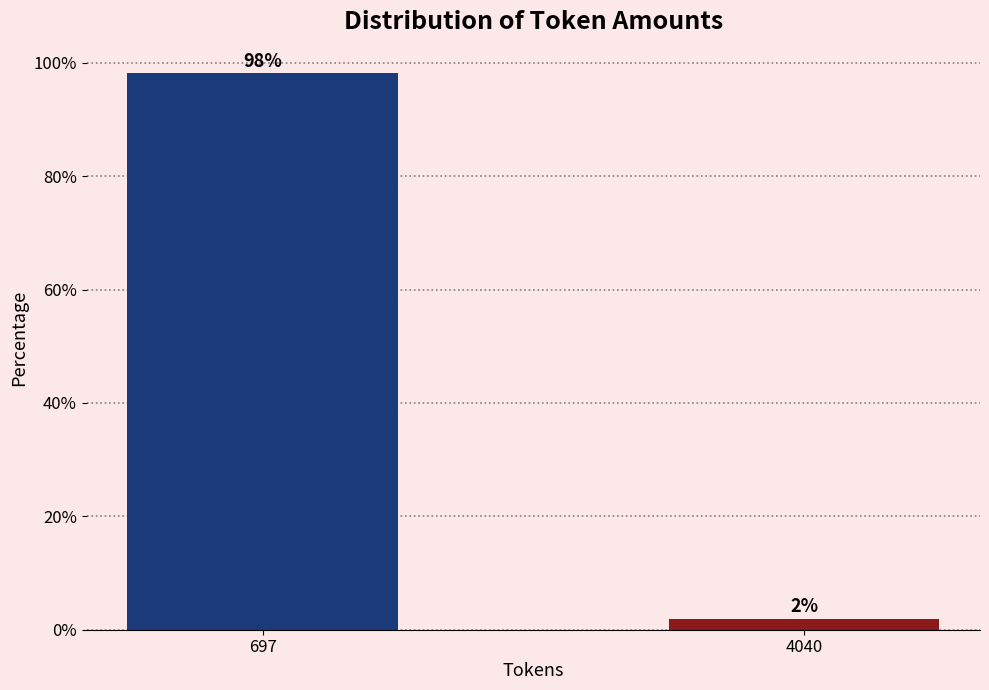

Rank the categories by value from lowest to highest.

4040, 697